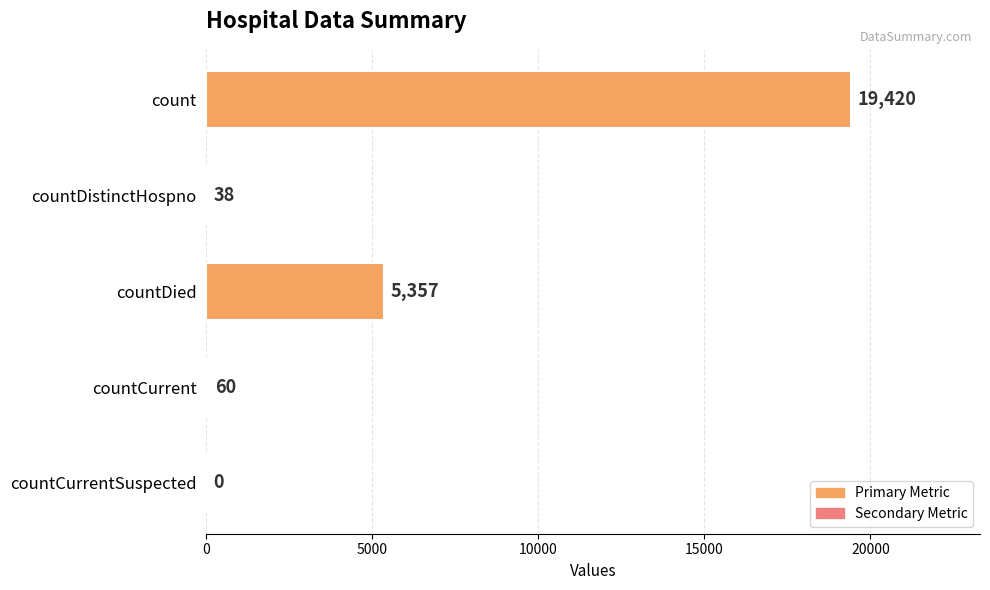

Where is the data nearest to the value 9710?

countDied